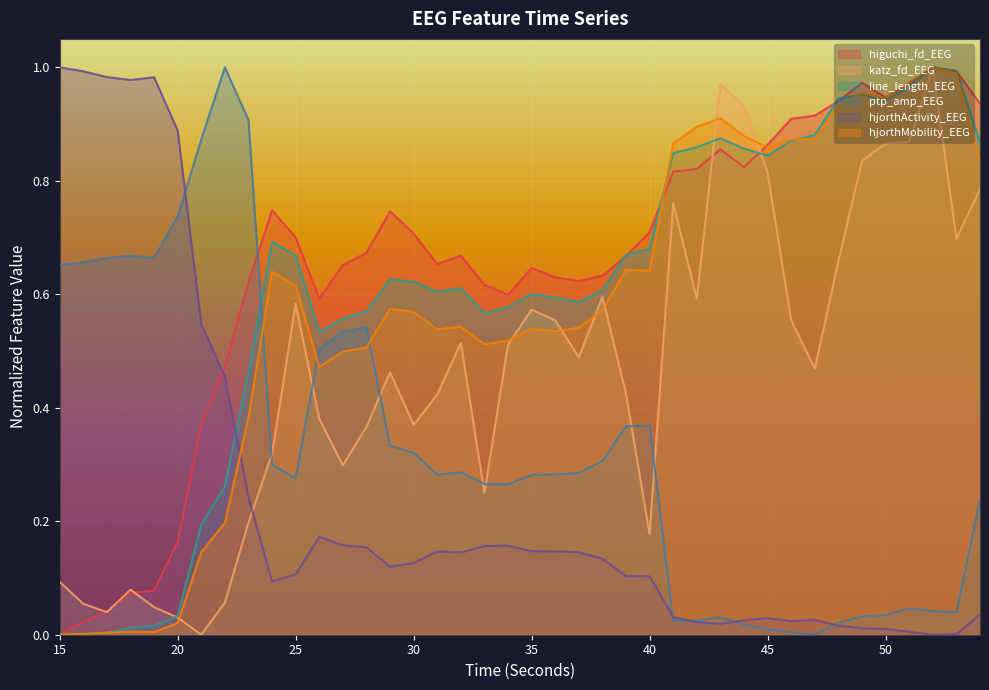

The value of hjorthMobility_EEG at 45 is 0.3. True or false?

False